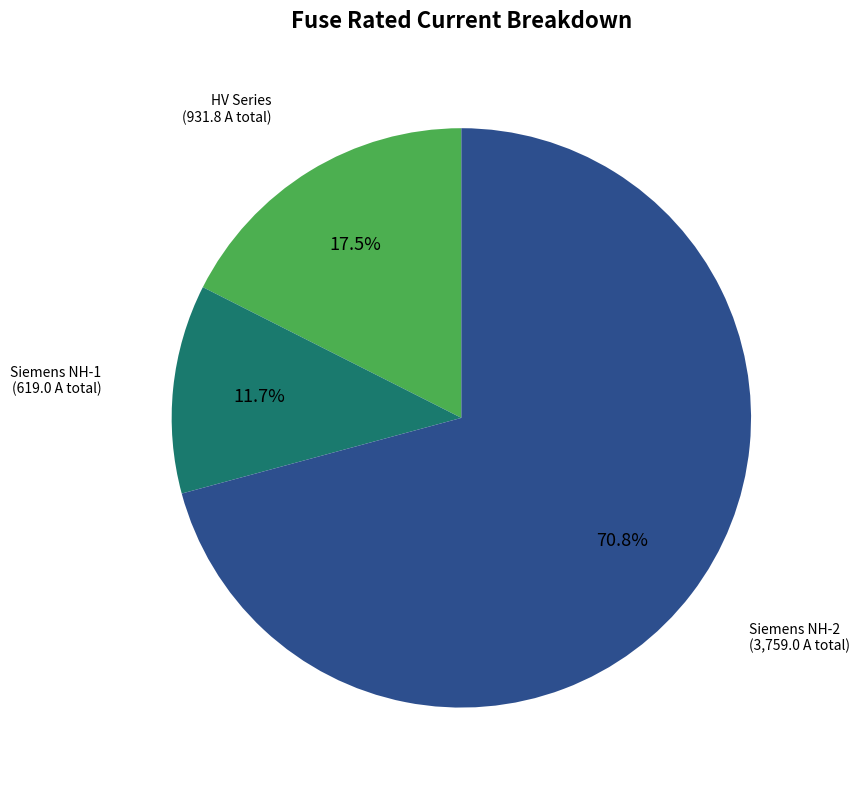

Does any single category account for the majority?

Yes